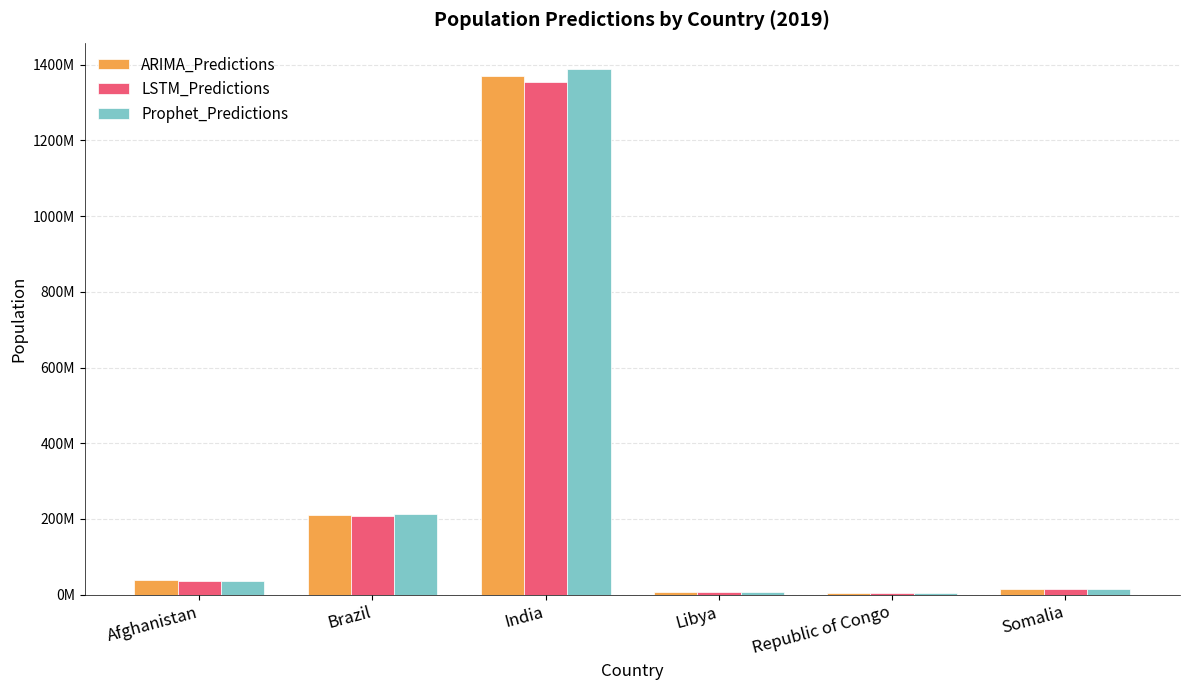

What is the value of the Prophet_Predictions bar at the 4th from the left?

6887062.7